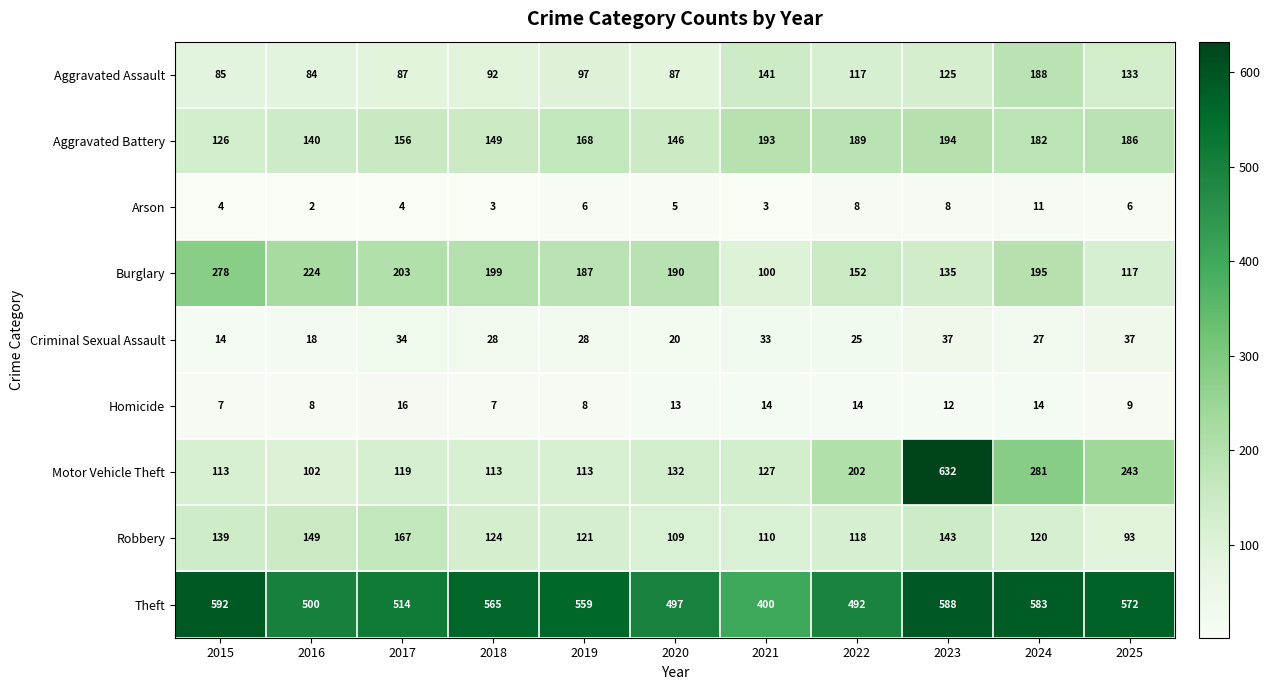

What is the minimum value shown in the chart?

2